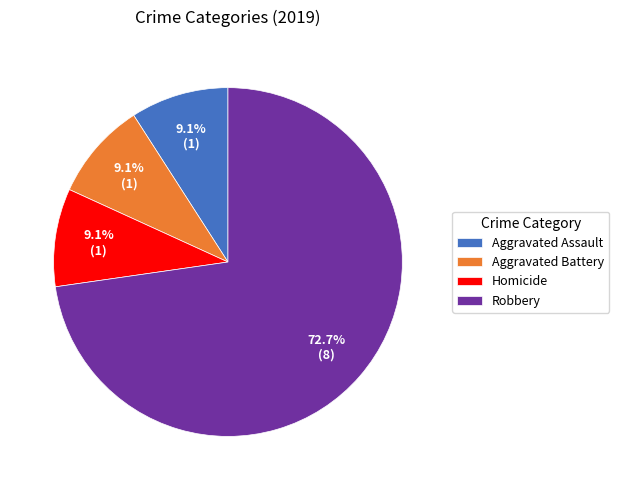

Which category accounts for the majority?

Robbery